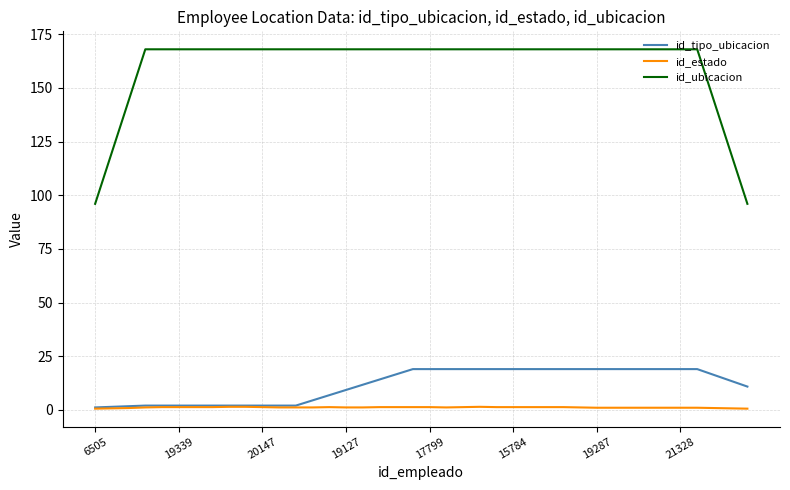

Which series has the largest total across all categories?

id_ubicacion